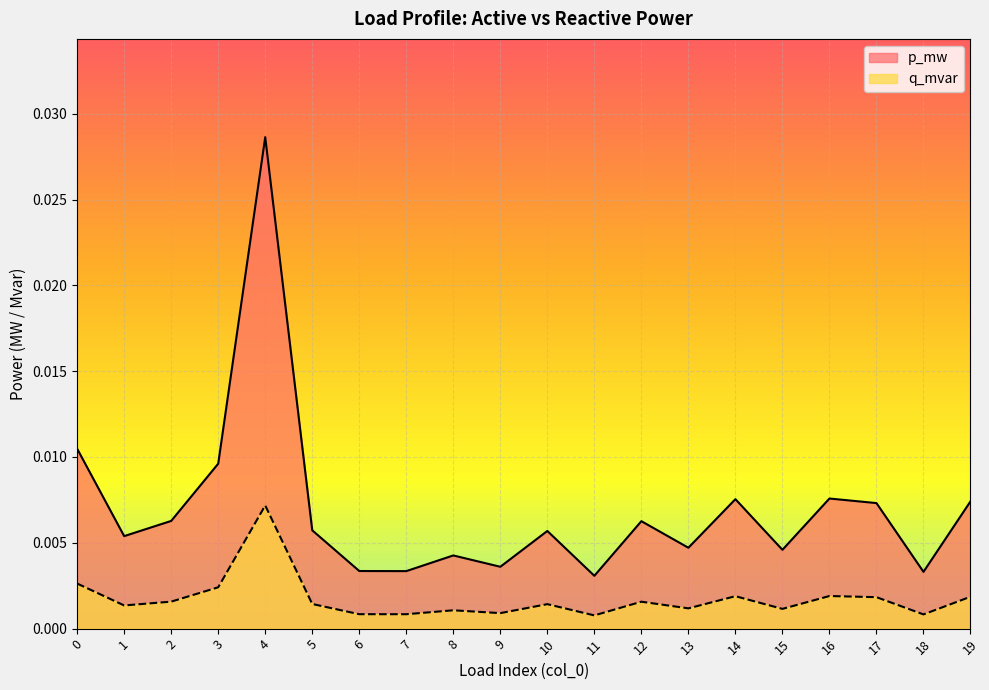

How many interior local peaks does the p_mw series have?

6